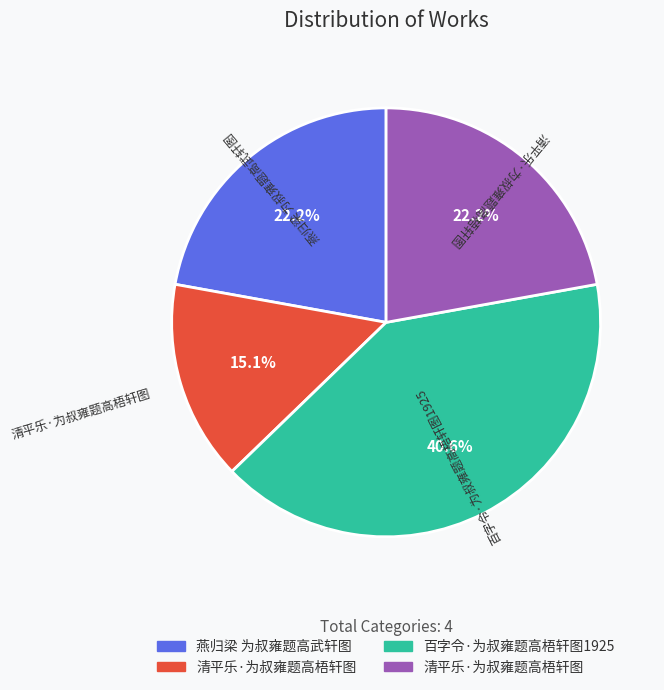

Does any single category account for the majority?

No